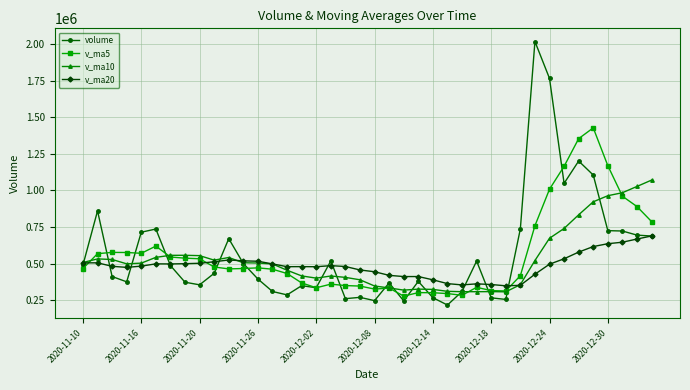

List the series in order of their peak value, lowest first.

v_ma20, v_ma10, v_ma5, volume